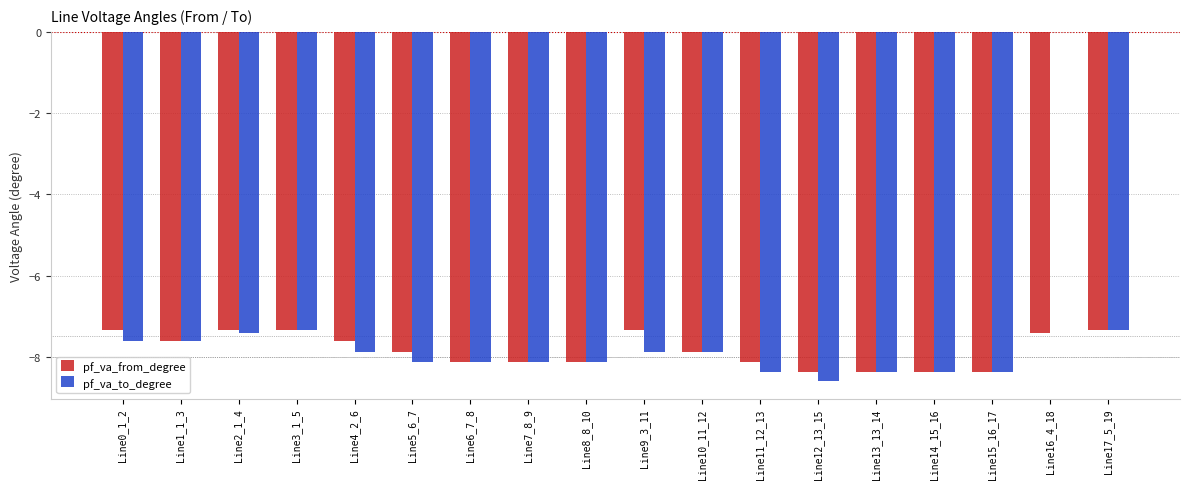

Which series changed the most between Line3_1_5 and Line8_8_10?

pf_va_to_degree